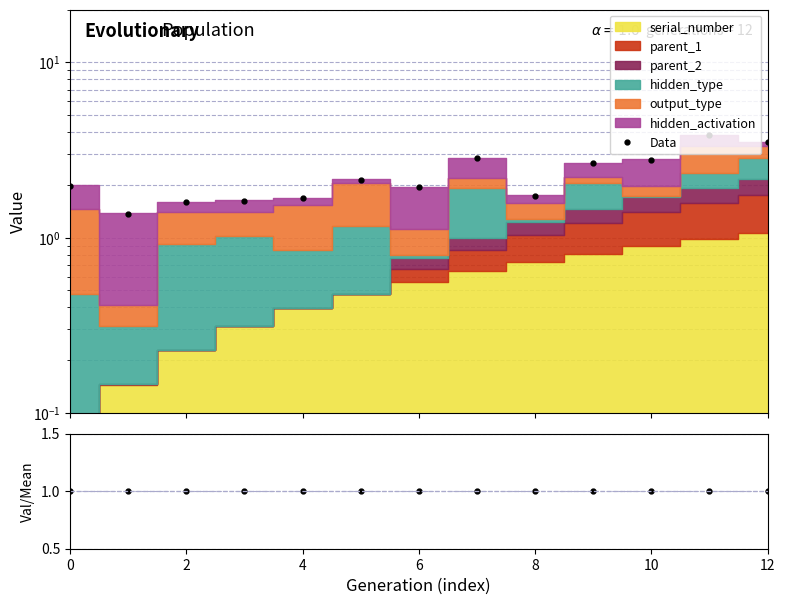

Between 8 and 10, which series saw the biggest shift?

Data